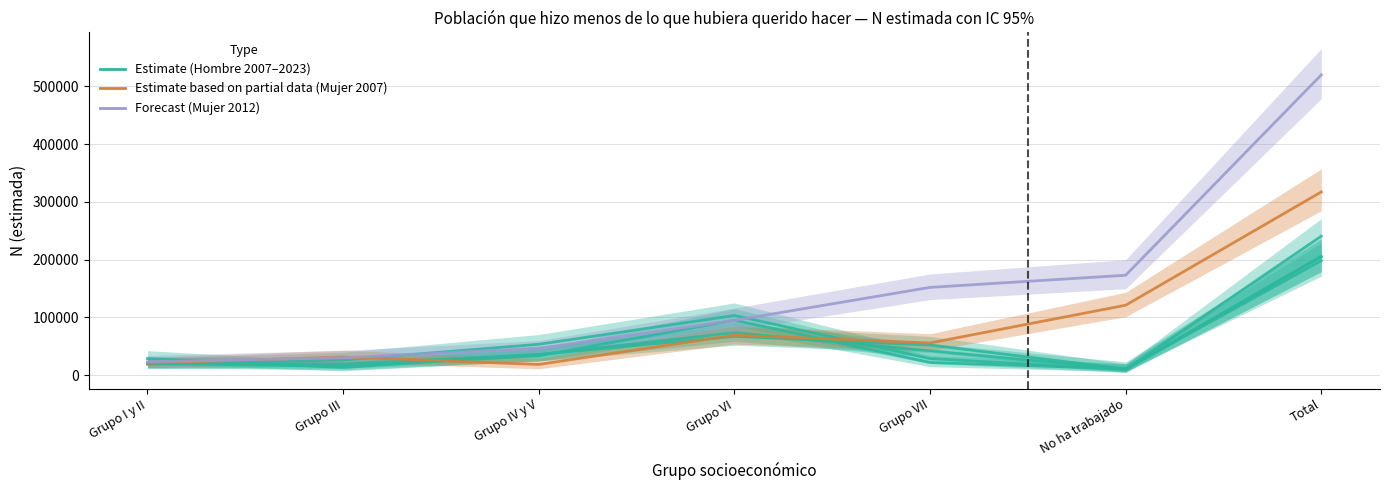

The value of Mujer 2007 at Grupo VII is 55800. True or false?

True